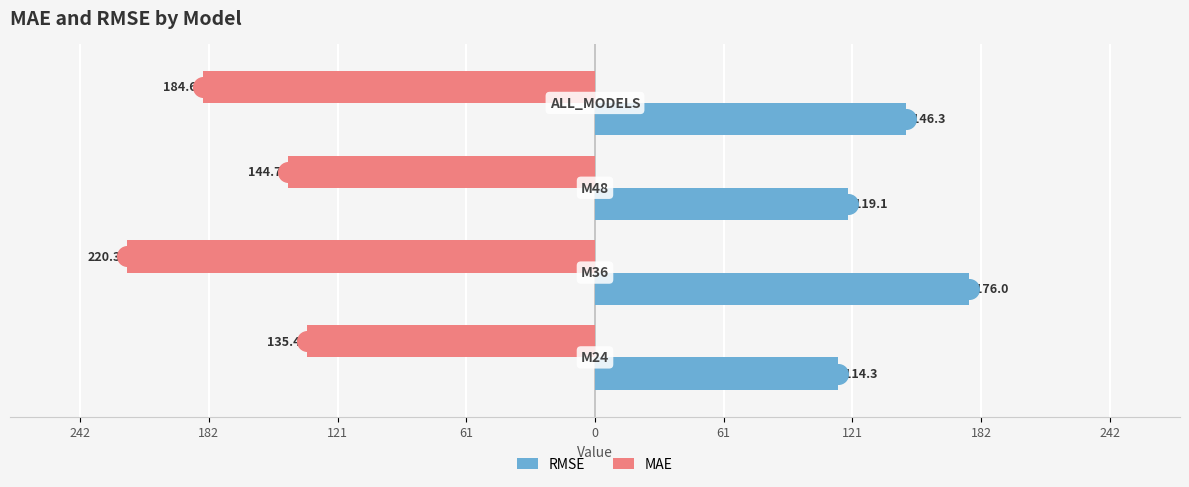

Which series contains the highest Y value?

MAE